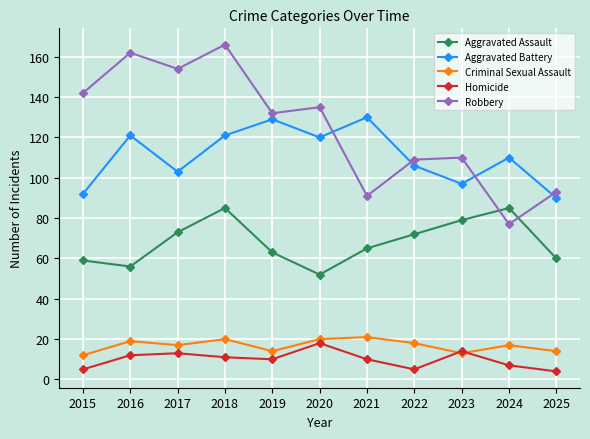

What is the highest value of the Aggravated Battery series?

130